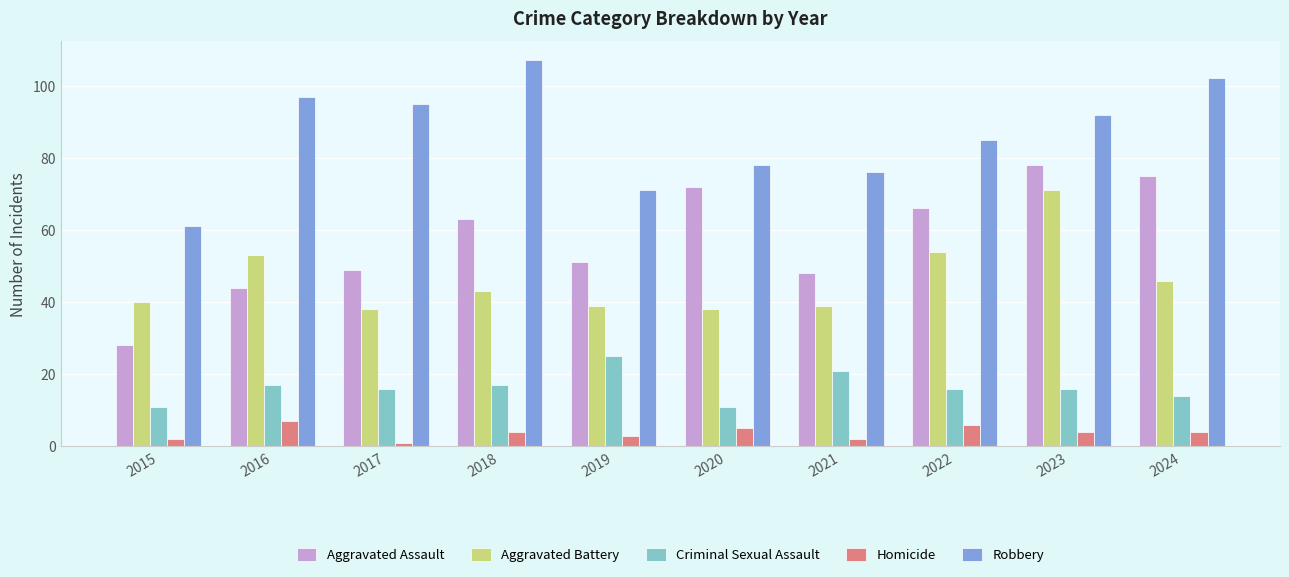

Which series has the largest range (max minus min)?

Aggravated Assault